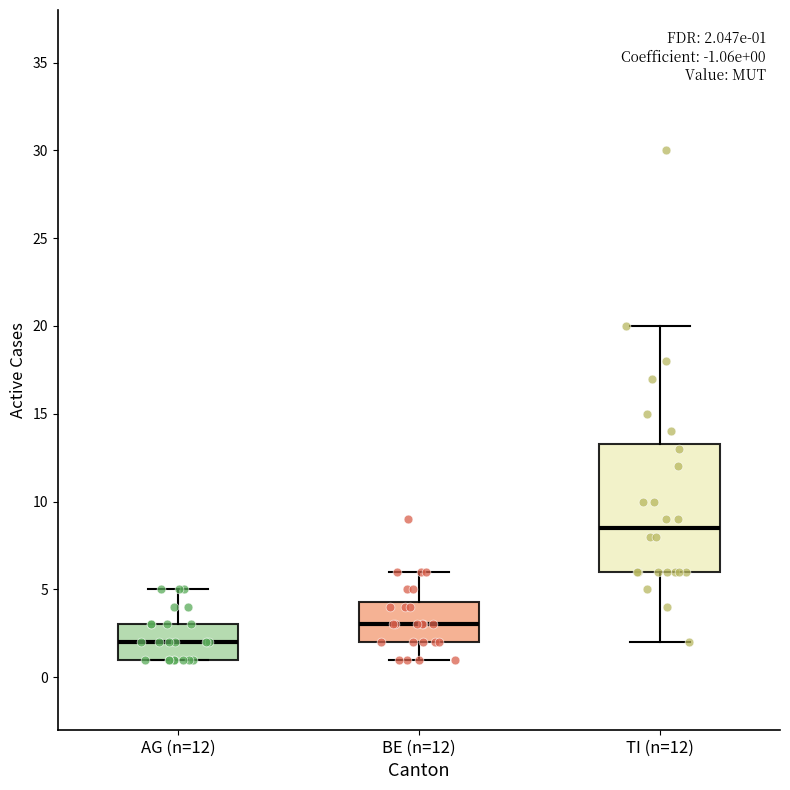

Comparing the boxes themselves (not the whiskers), which one is the tallest?

TI (n=12)